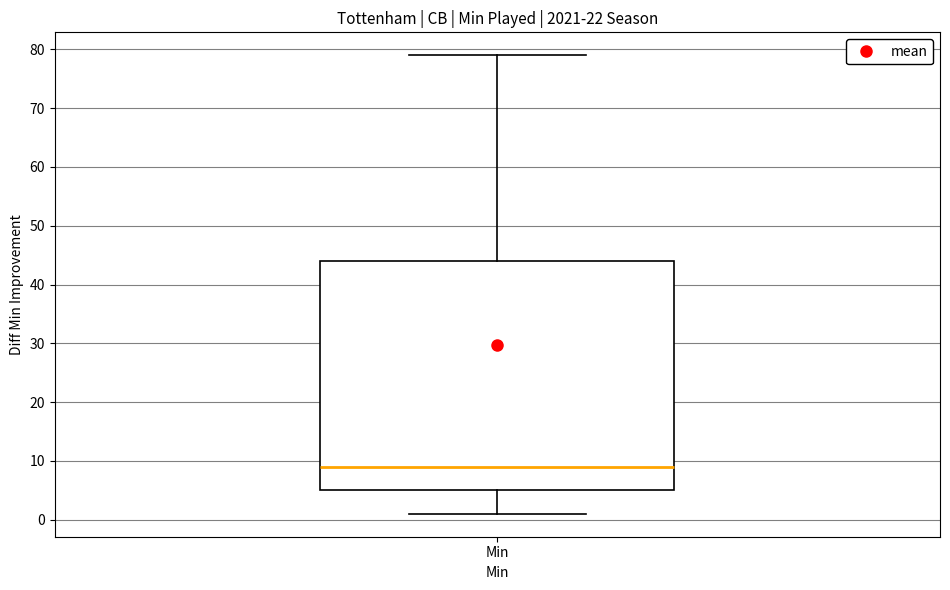

Read this box plot against the y-axis: the position of the median line, the range covered by the box, and the ends of both whiskers. The values are not printed on the chart, so give them approximately, as read against the axis.

median 9, box 5 to 44, whiskers 1 to 79